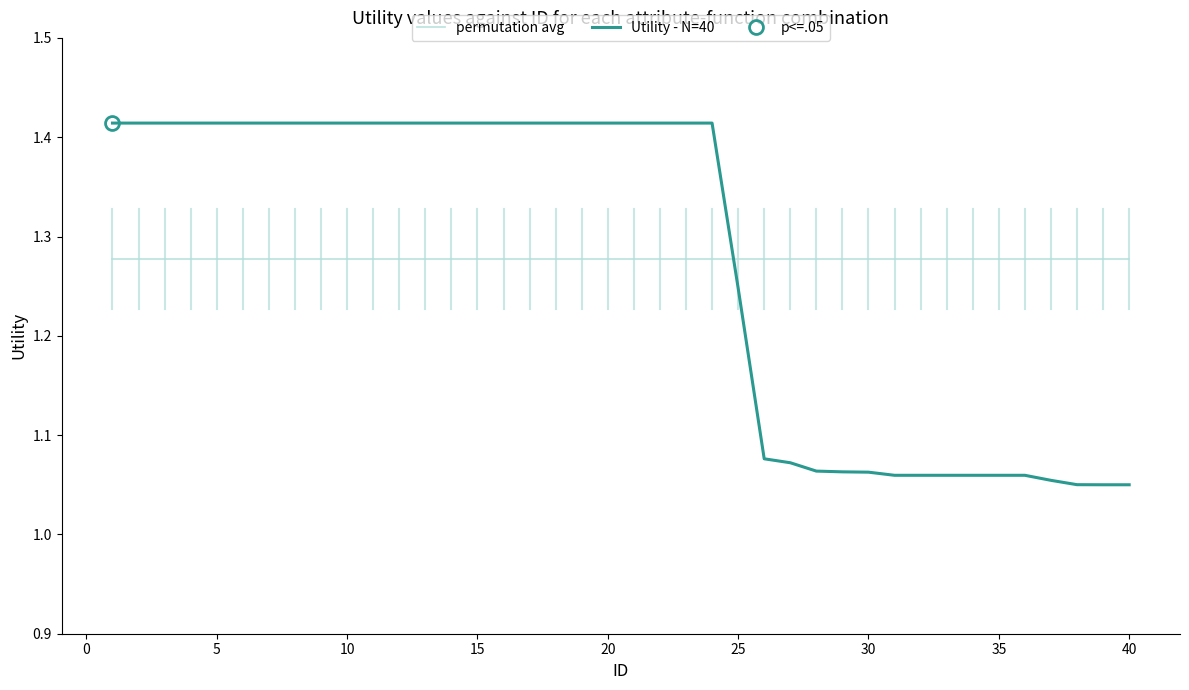

What is the highest value of the permutation avg series?

1.3